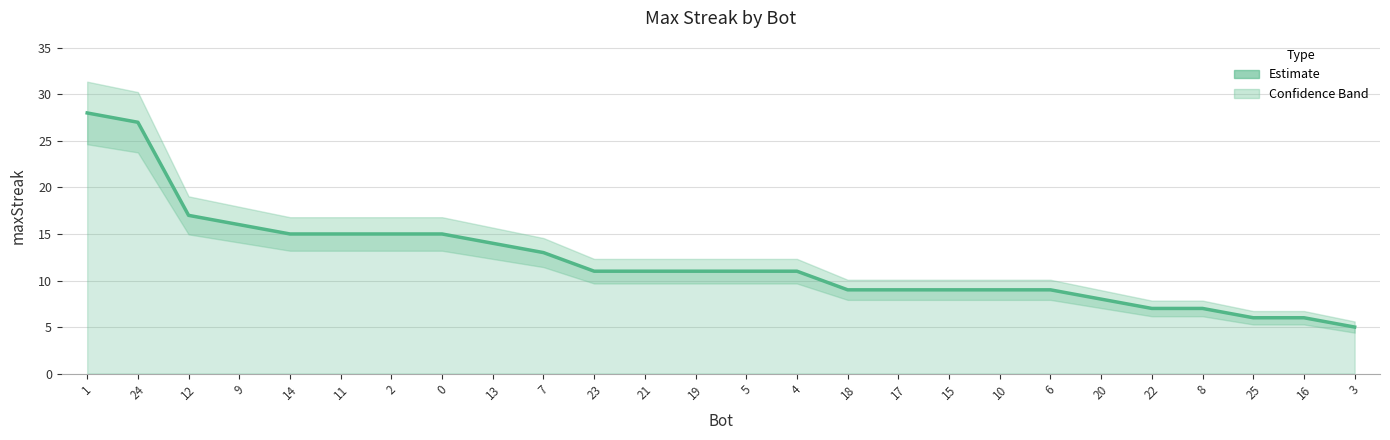

What is the average value?

12